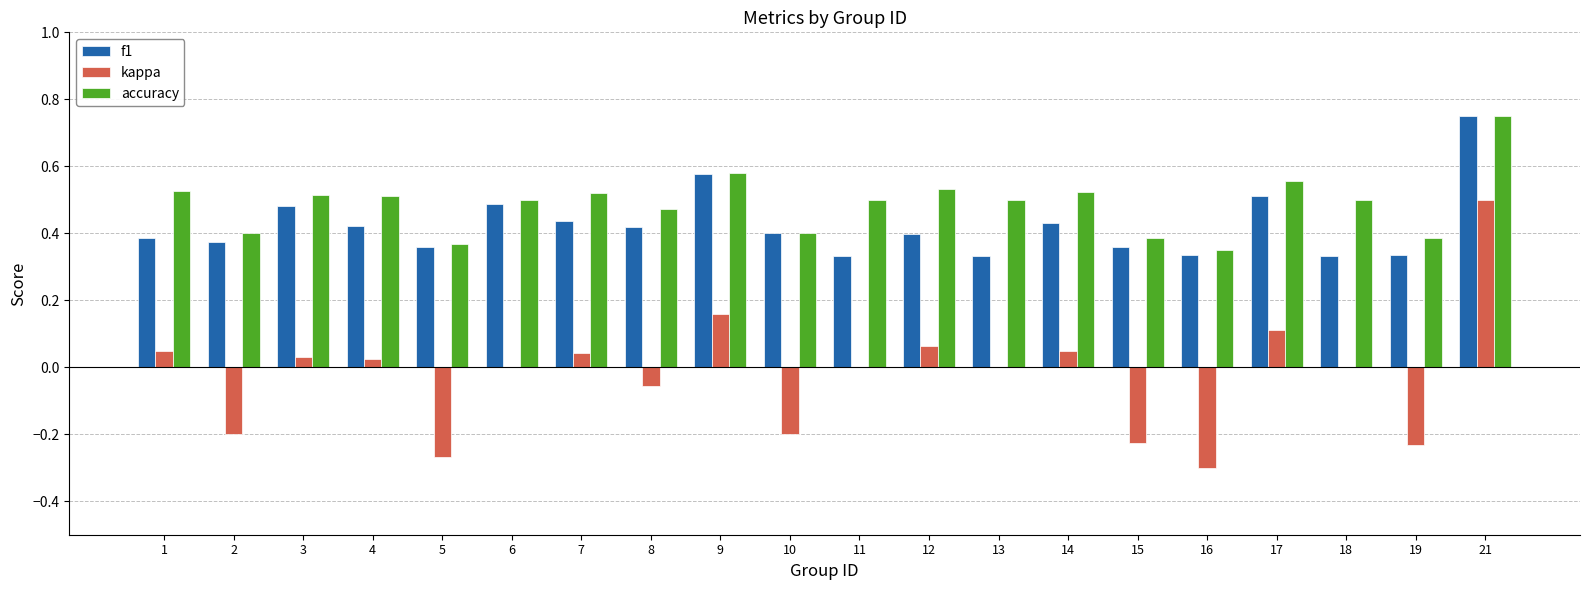

Which series changed the most between 16 and 18?

kappa